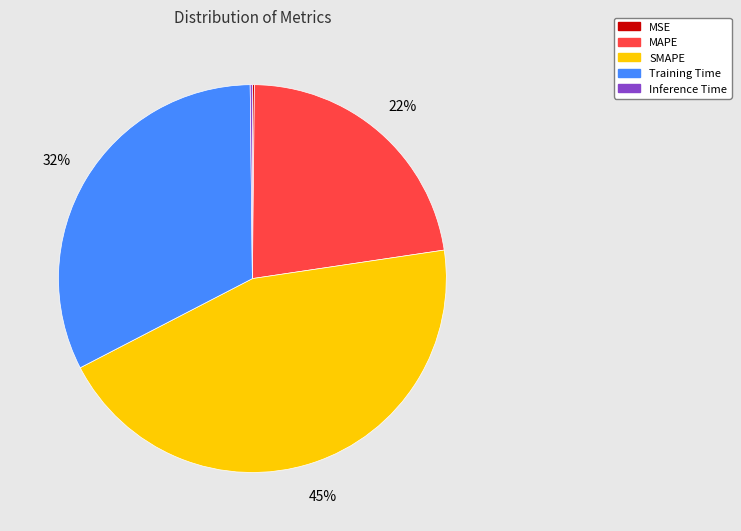

To the nearest percent, what is the average slice percentage?

20%